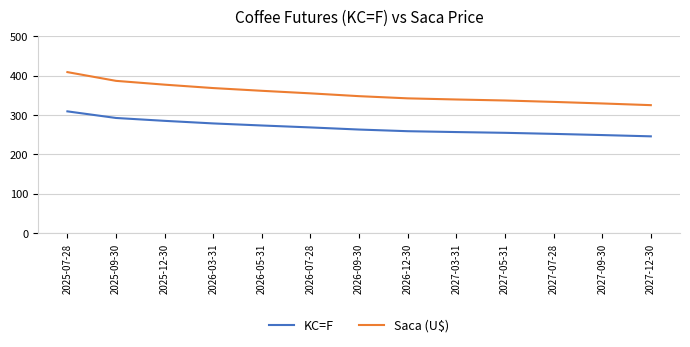

True or false: KC=F has a value of 284.8 at 2025-12-30.

True